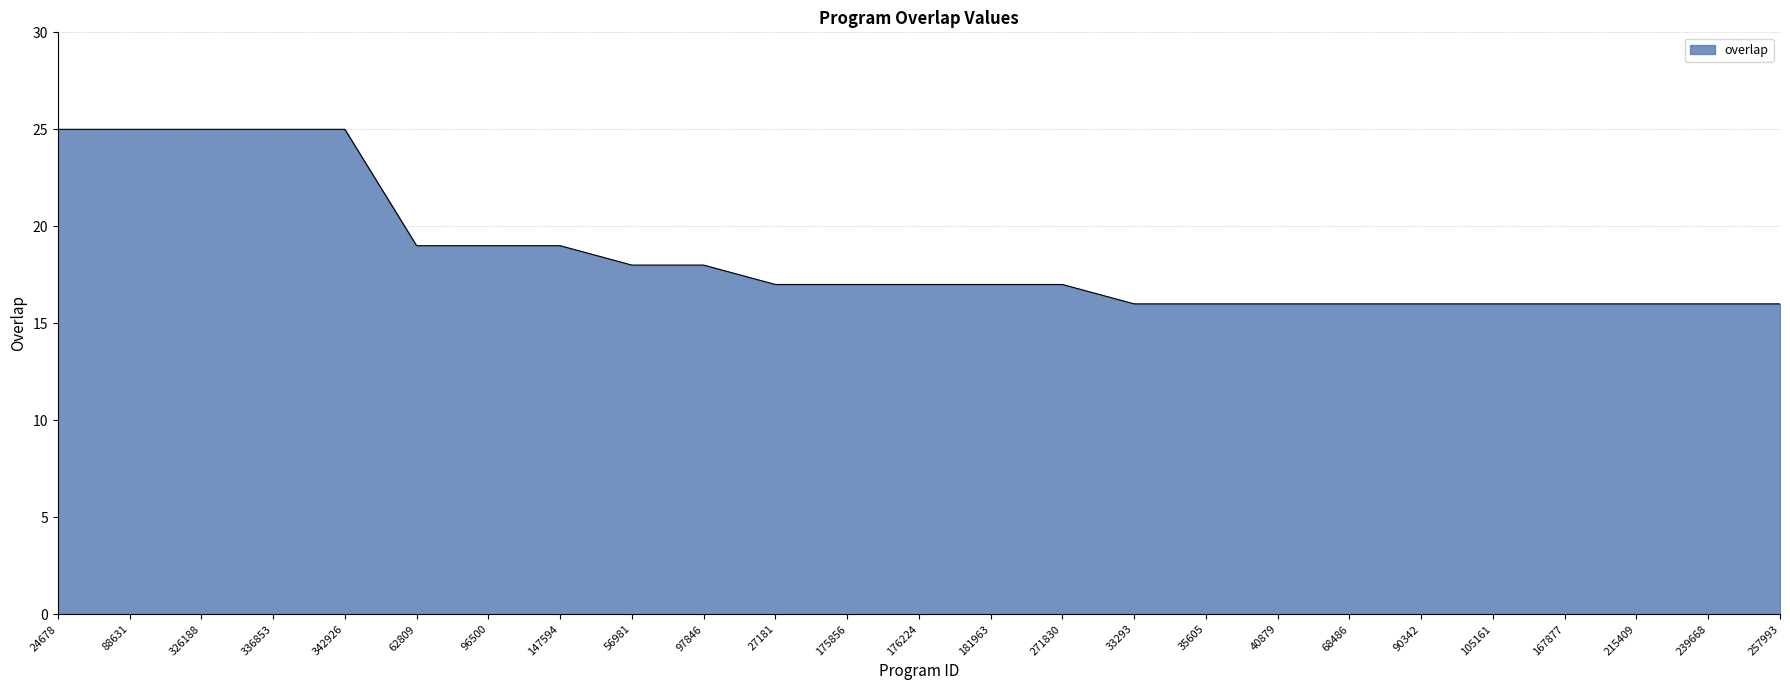

What is the smallest value displayed?

16